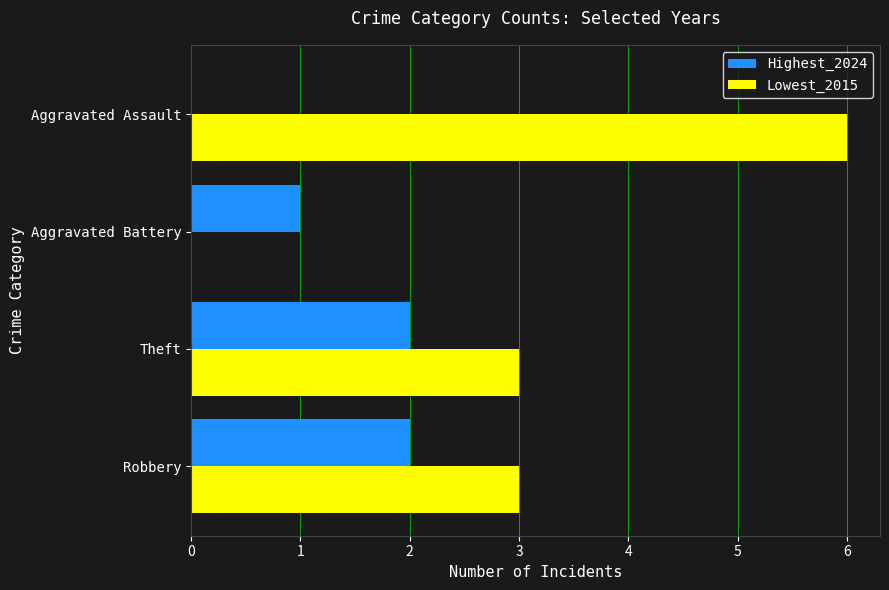

At which category is the sum across all series the highest?

Aggravated Assault